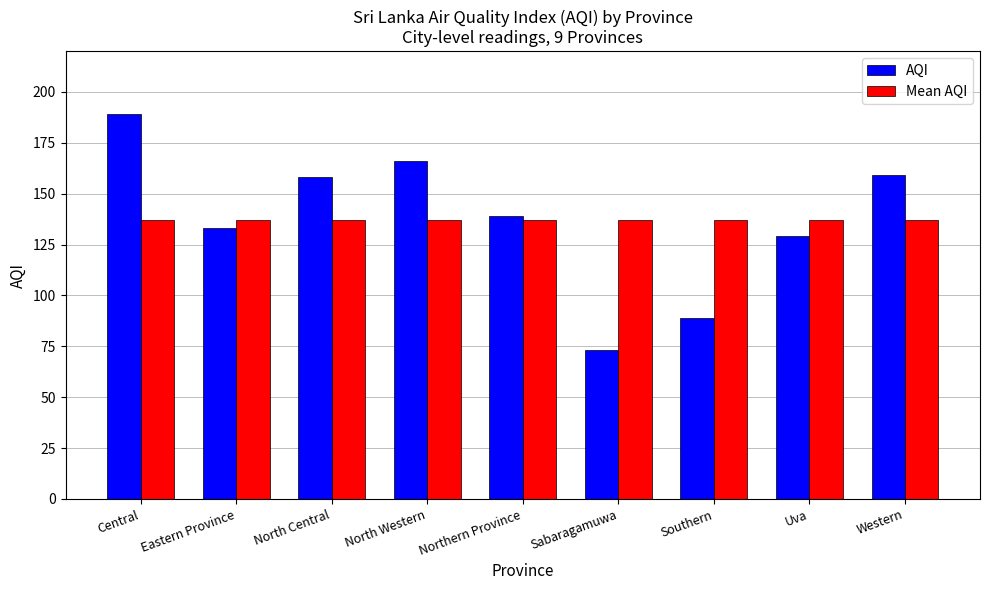

Is the value of Mean AQI at Uva greater than the value of AQI at Western?

No